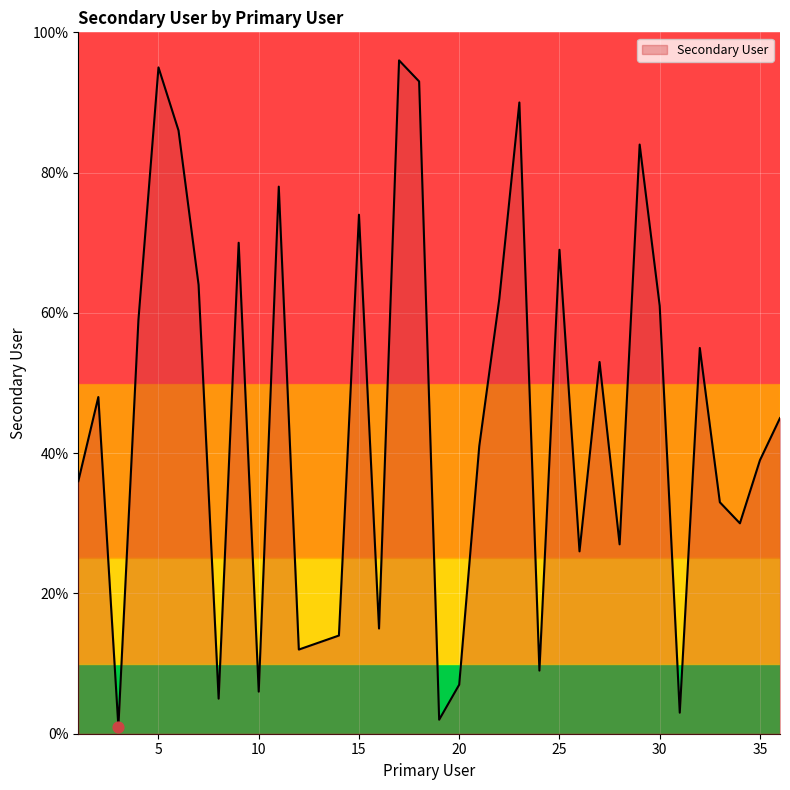

What is the maximum value shown in the chart?

96